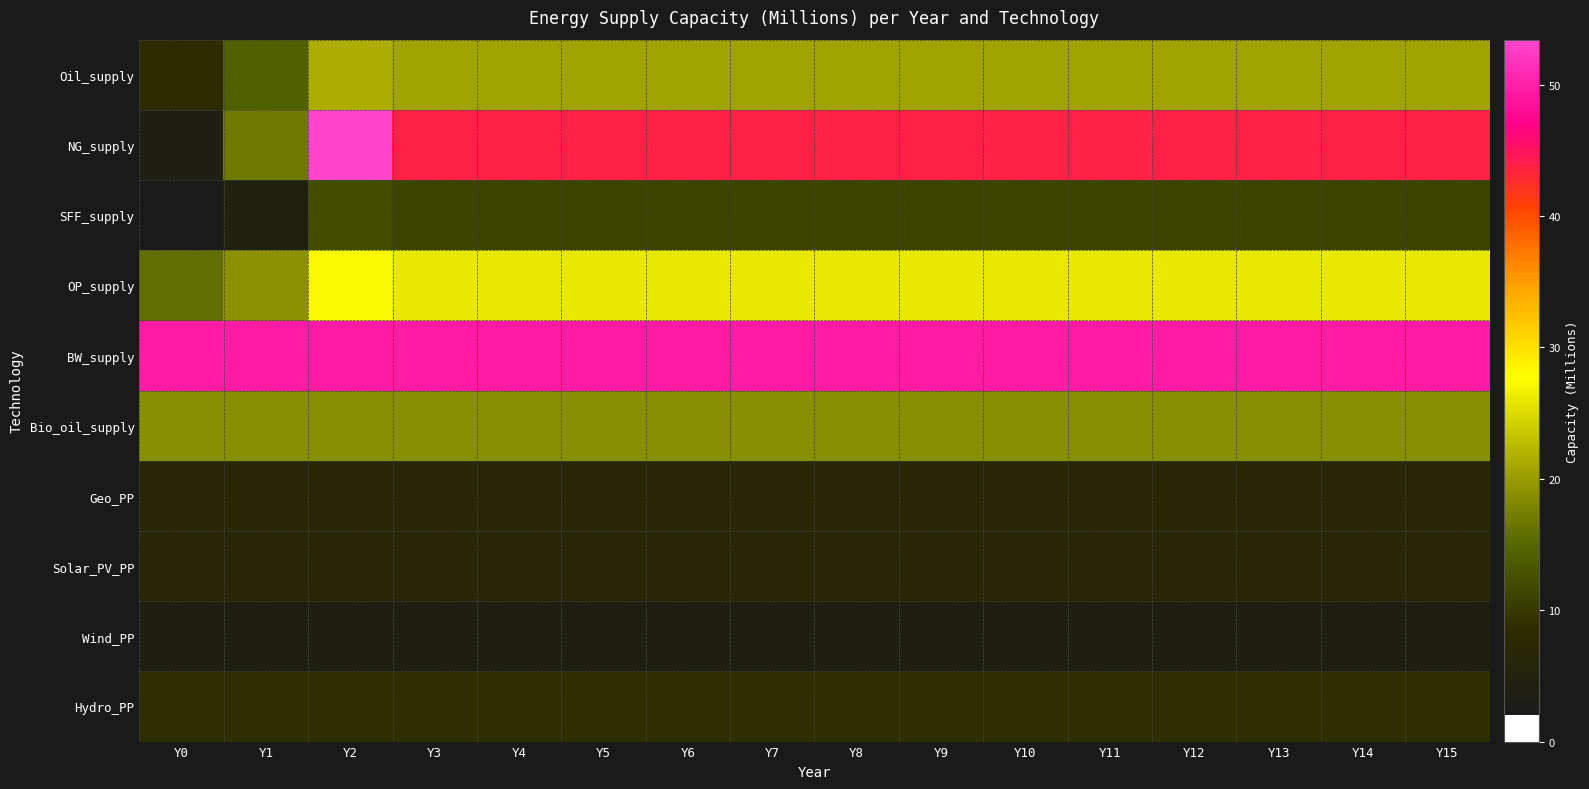

What is the difference between the highest and lowest values at Y7?

45.4